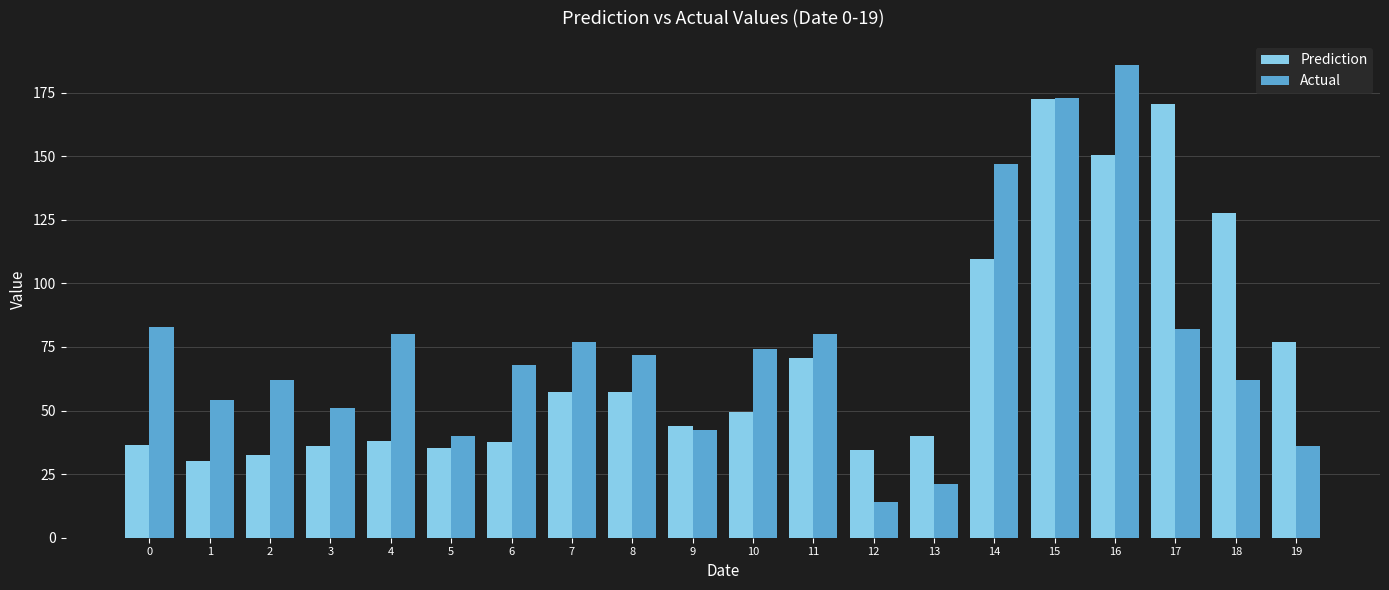

What are all the series names shown in the legend?

Prediction, Actual